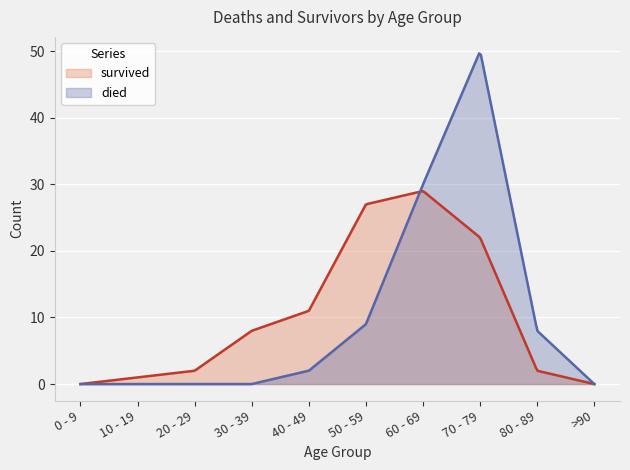

What is the sum of all died values?

3288.9